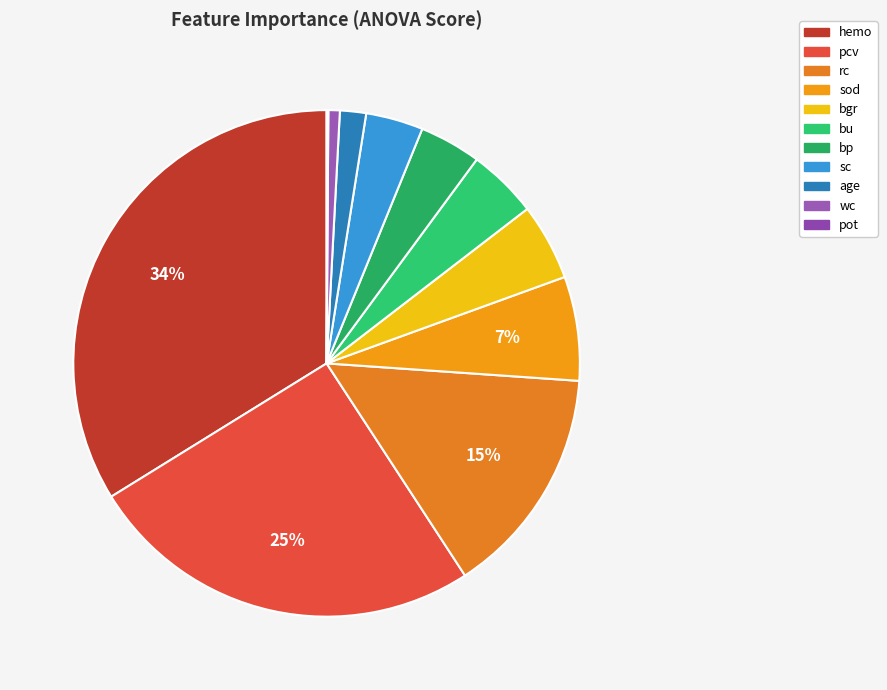

To the nearest percent, what is the difference between the pcv and bgr slice percentages?

20%